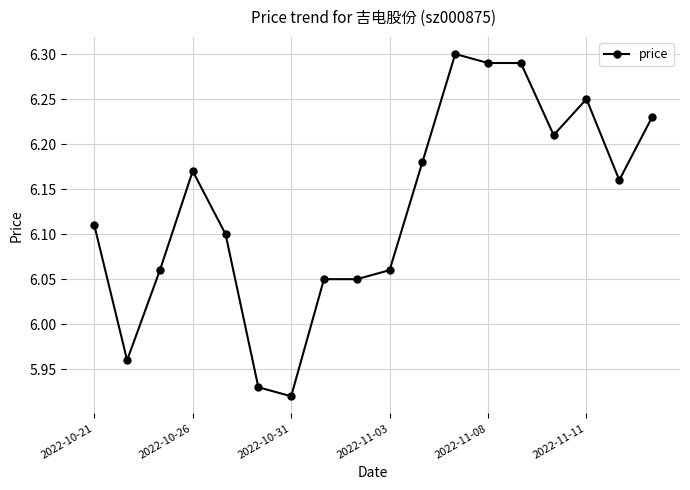

True or false: the data has more than 0 interior local peaks.

True